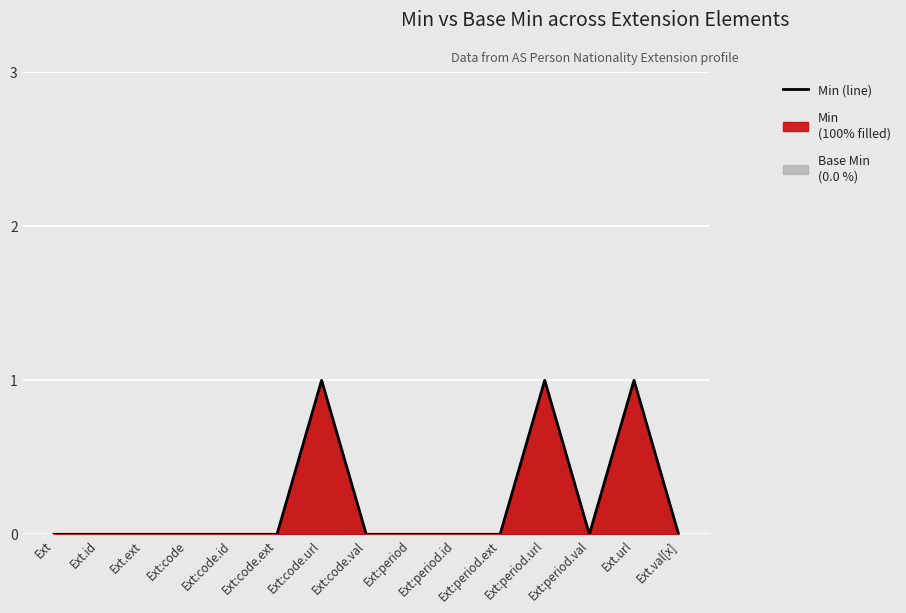

True or false: the data shows 0 at Ext.val[x].

True